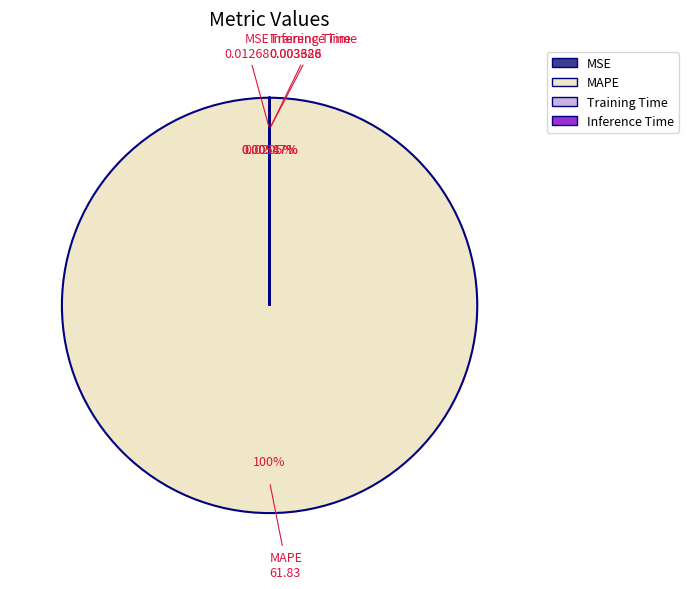

What percentage is the MAPE slice, to the nearest percent?

100%